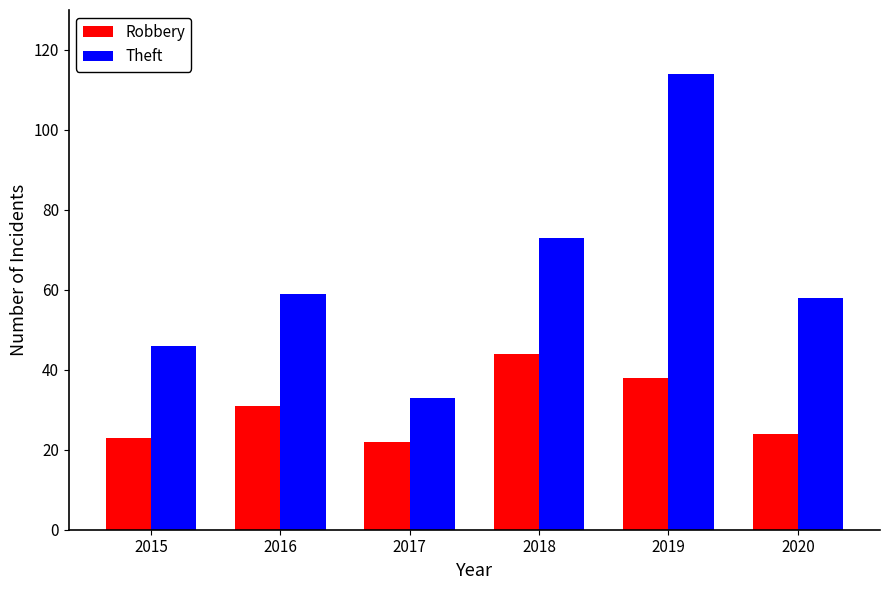

What is the sum of the Theft values at 2018 and 2020?

131